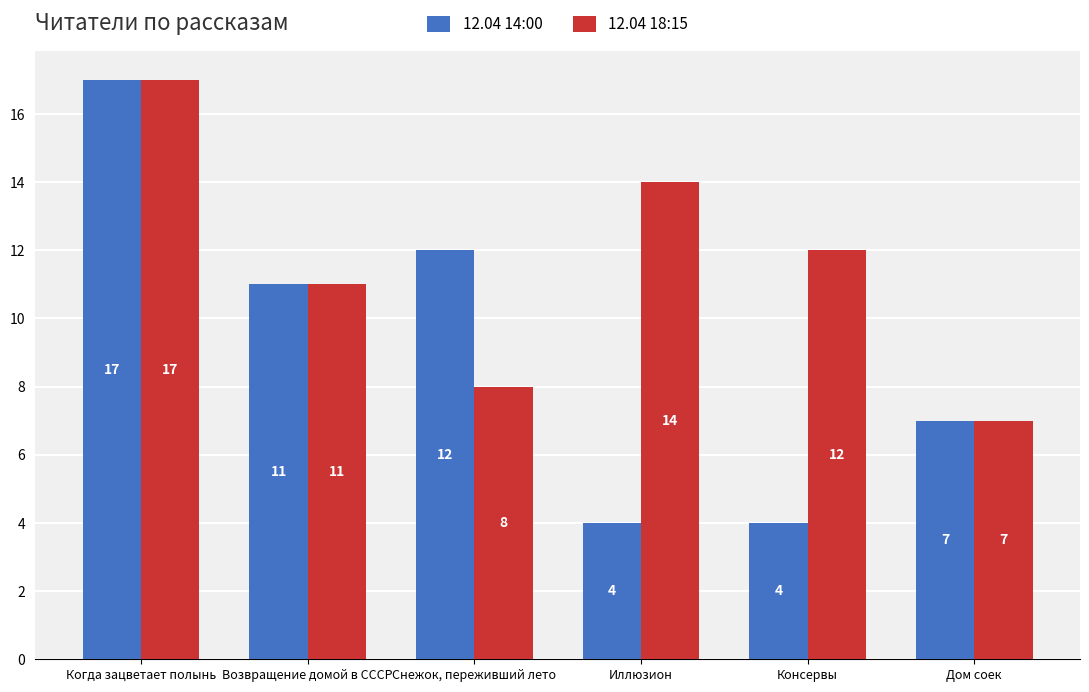

What is the label of the 1st bar from the left?

Когда зацветает полынь